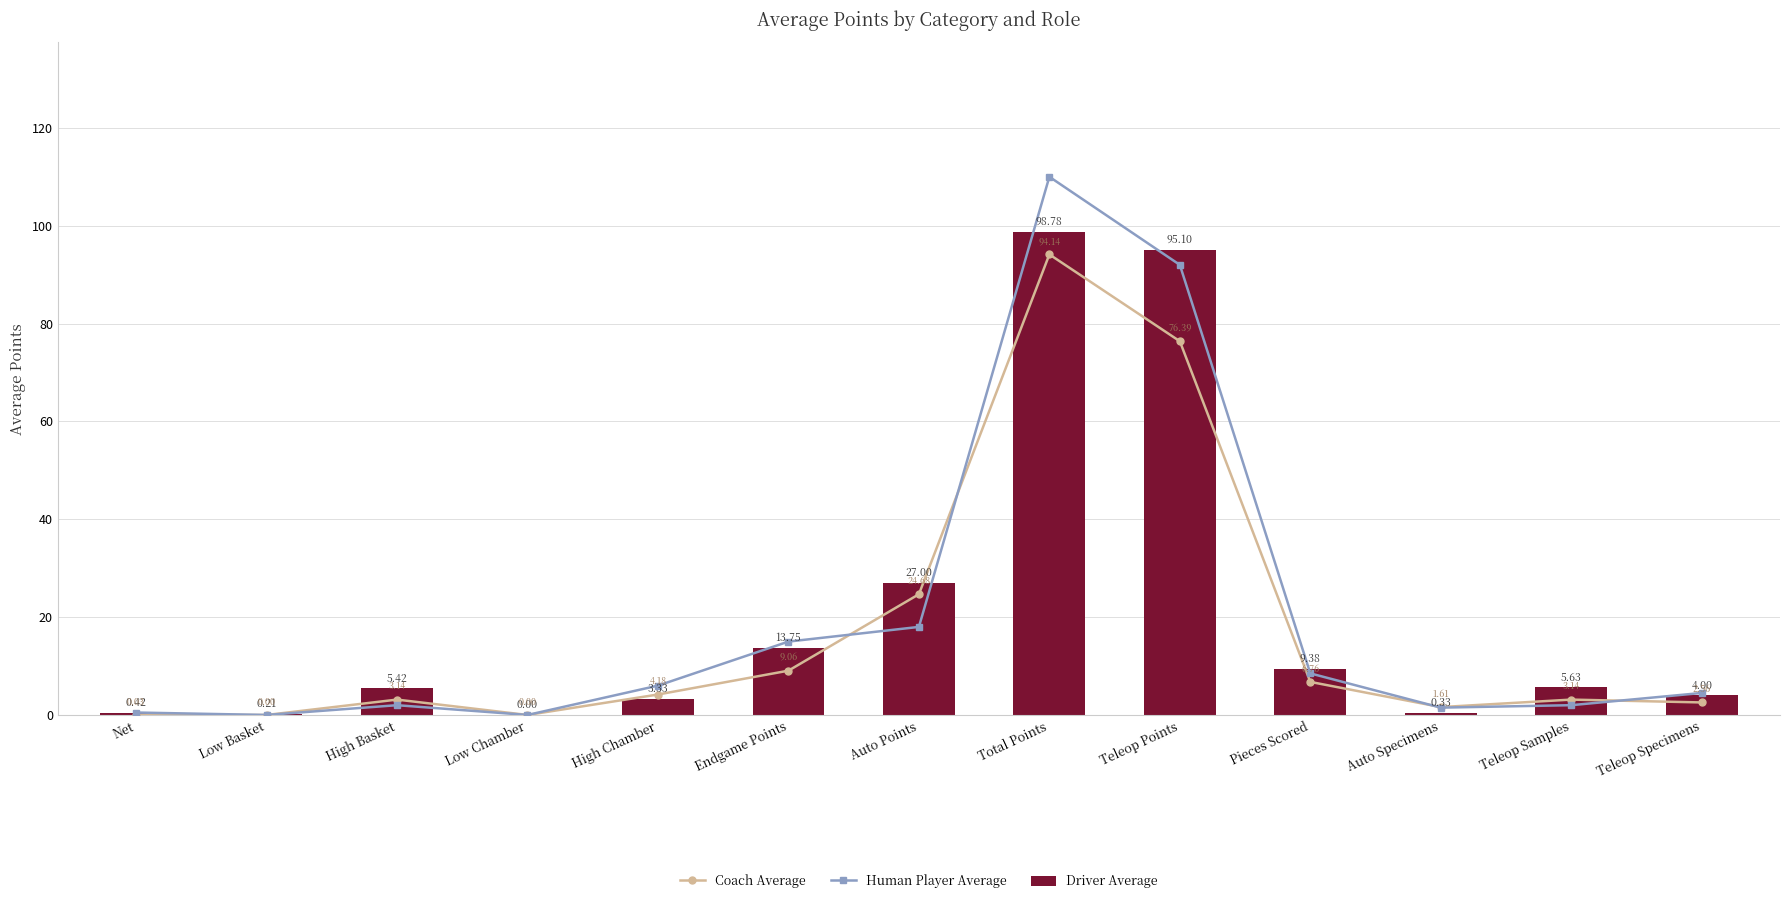

What is the label of the 8th bar from the left?

Total Points